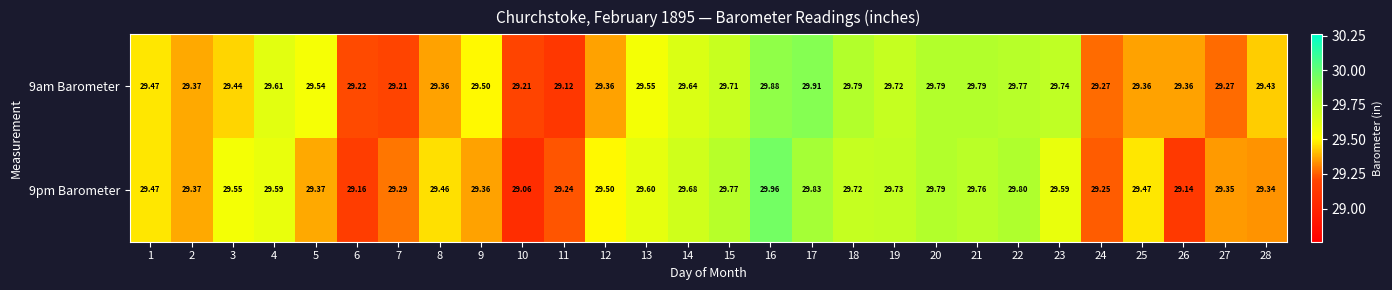

Is the value of 9am Barometer at 3 greater than the value of 9pm Barometer at 14?

No